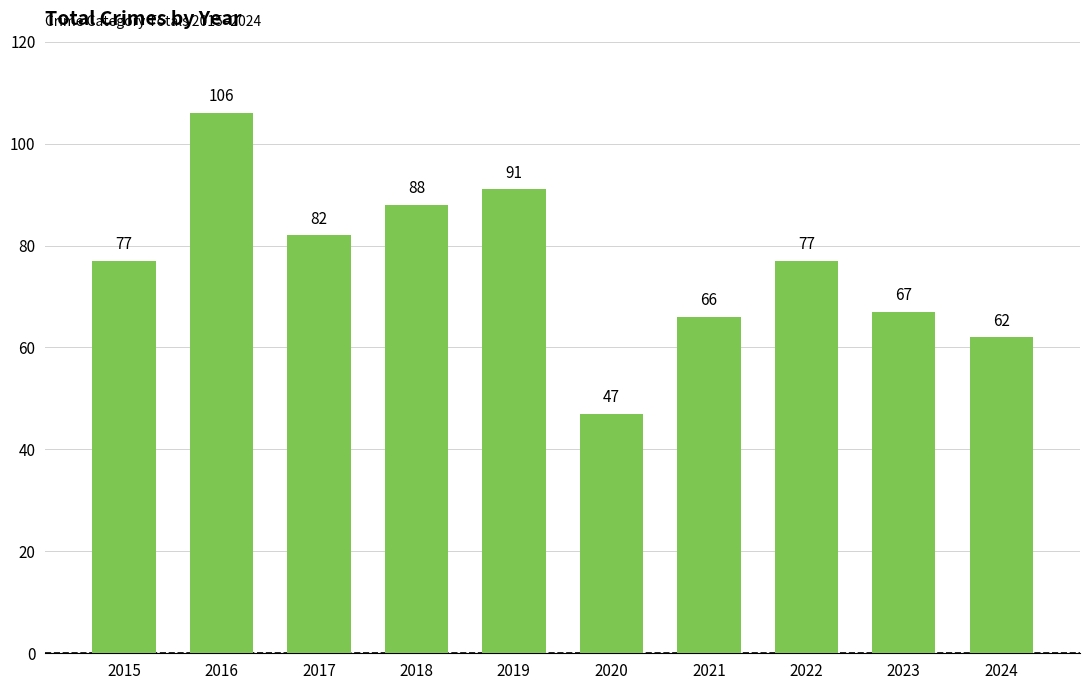

Does the chart contain stacked bars?

No